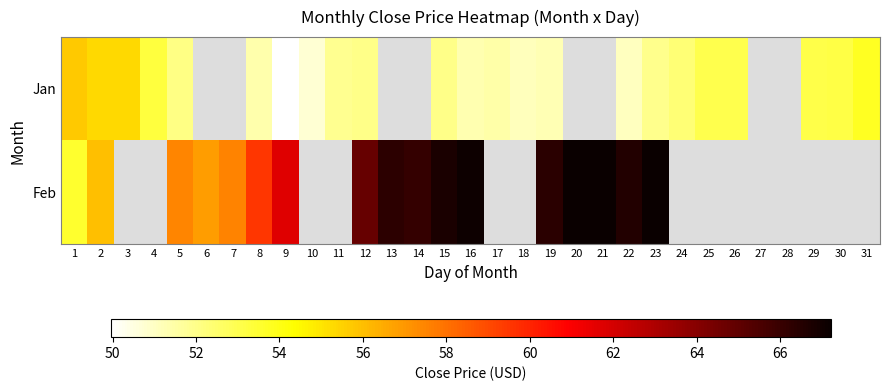

Which series has the largest range (max minus min)?

Feb